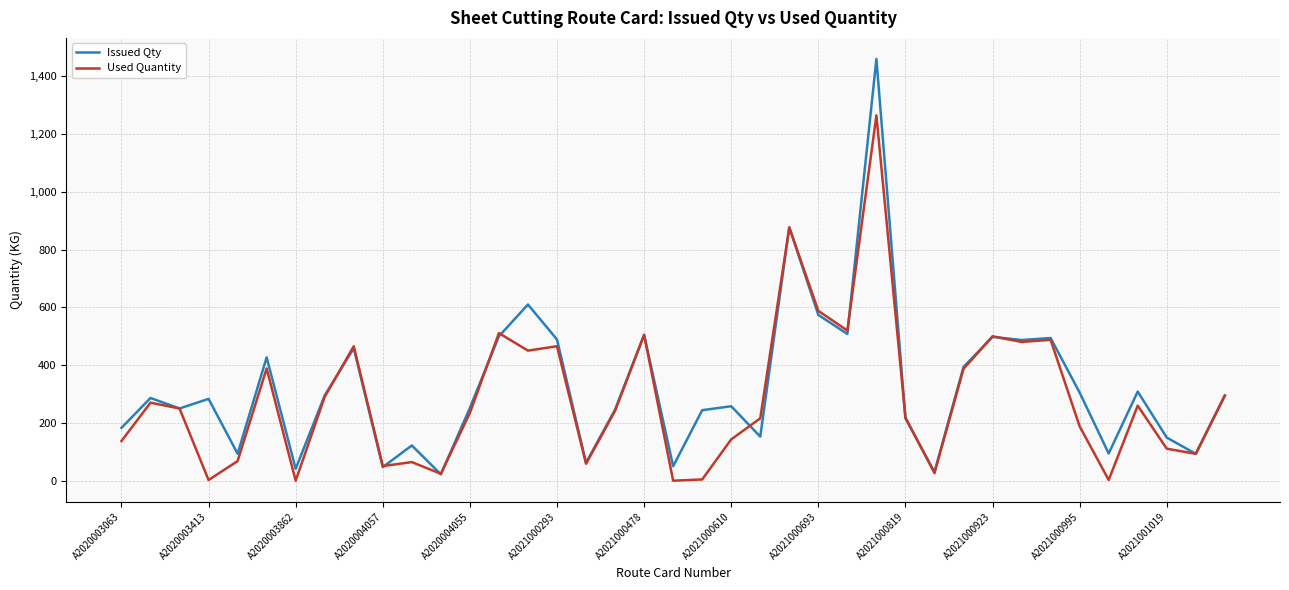

What is the maximum value for Used Quantity?

1264.7